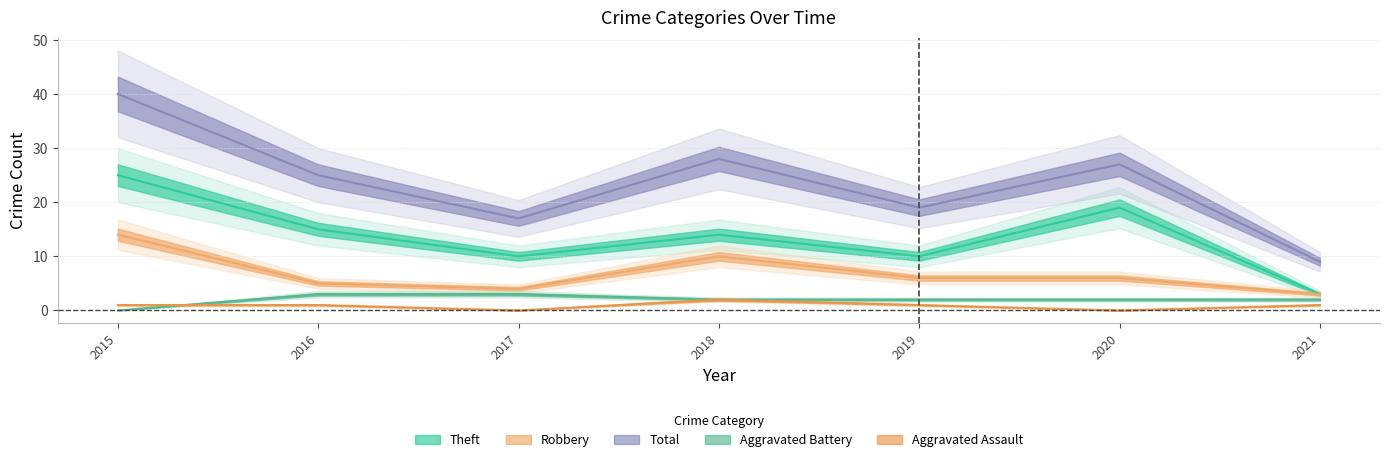

The Theft series shows 9 at 2016. True or false?

False